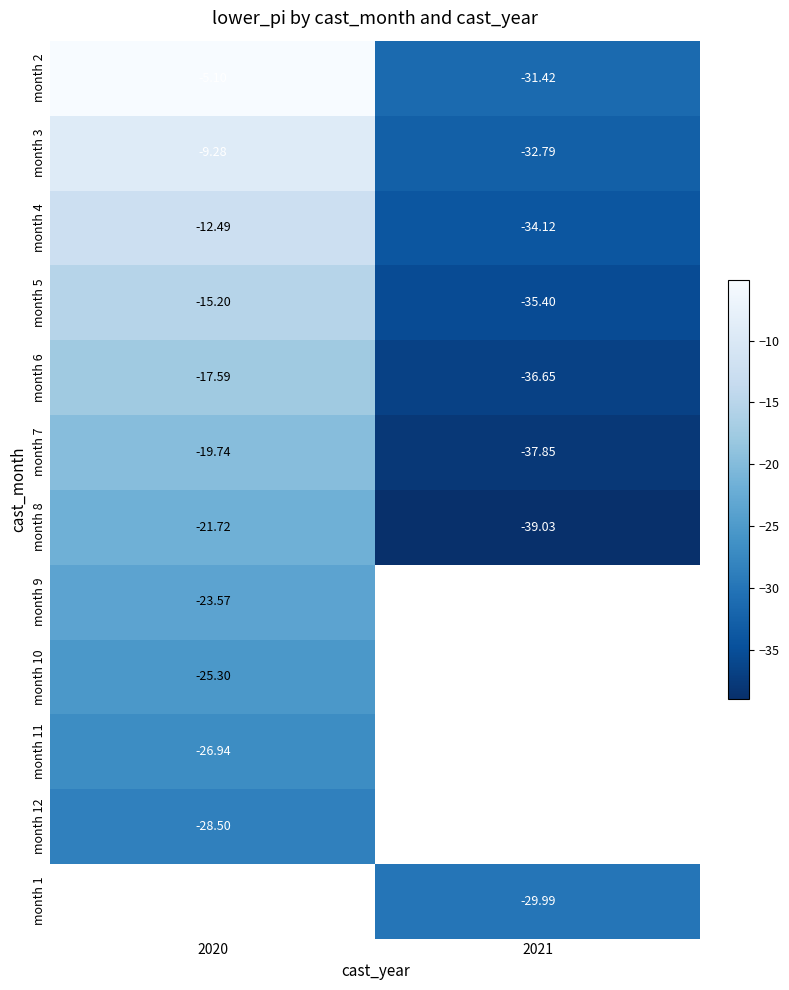

Is the value of month 2 at 2020 greater than the value of month 3 at 2021?

Yes